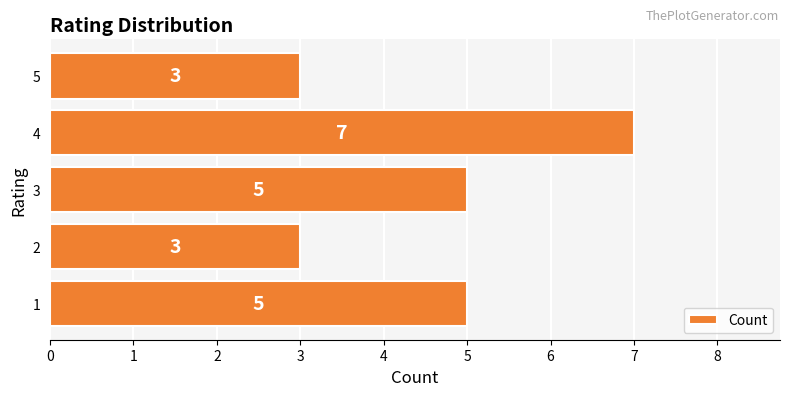

What is the difference between the second highest and minimum values?

2